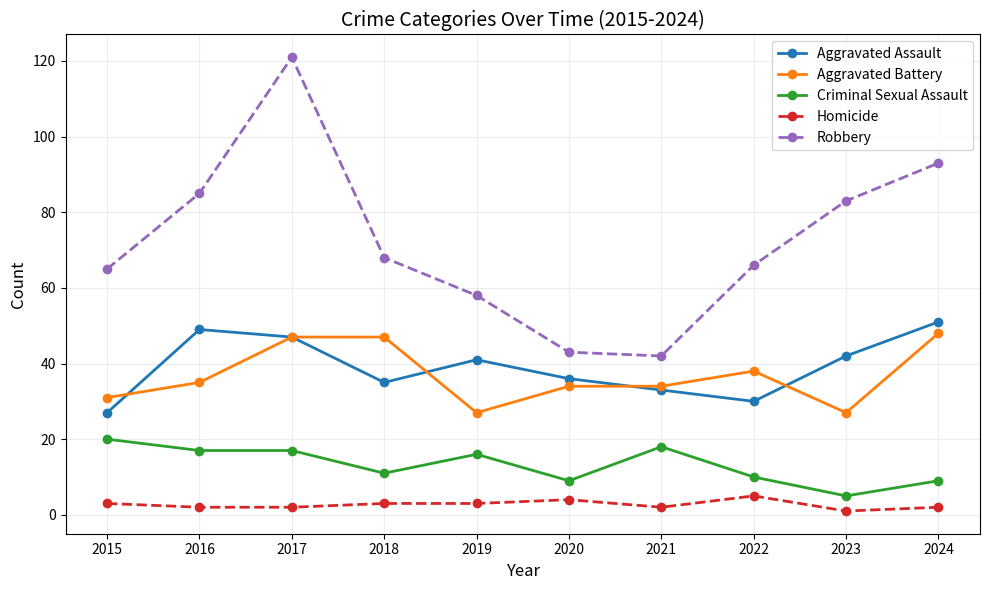

Which series has the largest range (max minus min)?

Robbery